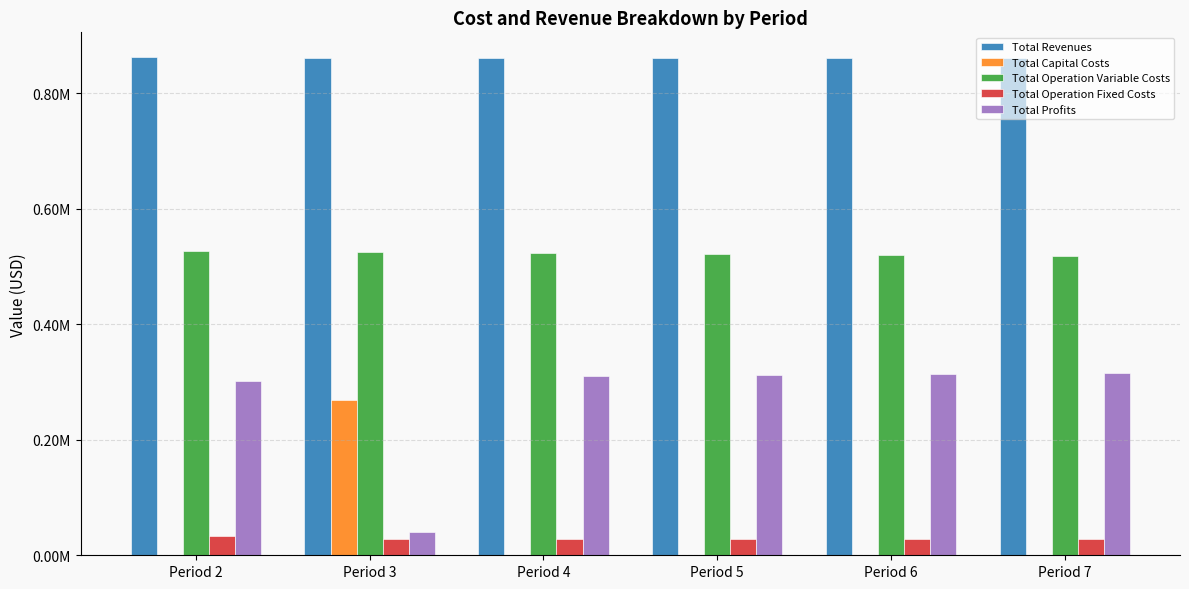

Does the chart contain any negative values?

No